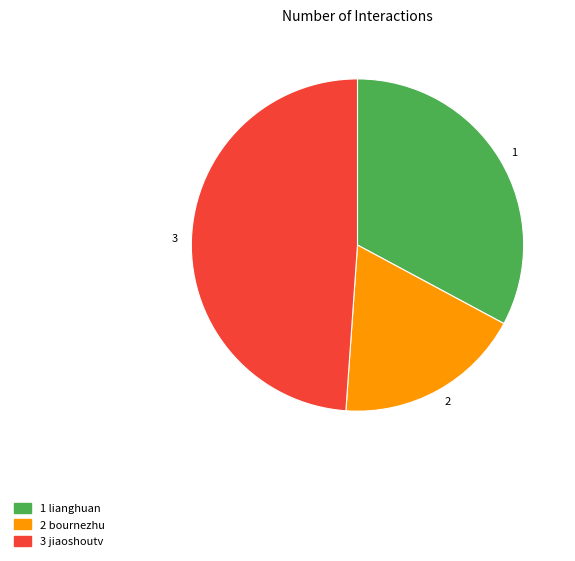

The 2 slice represents 18% of the pie. True or false?

True